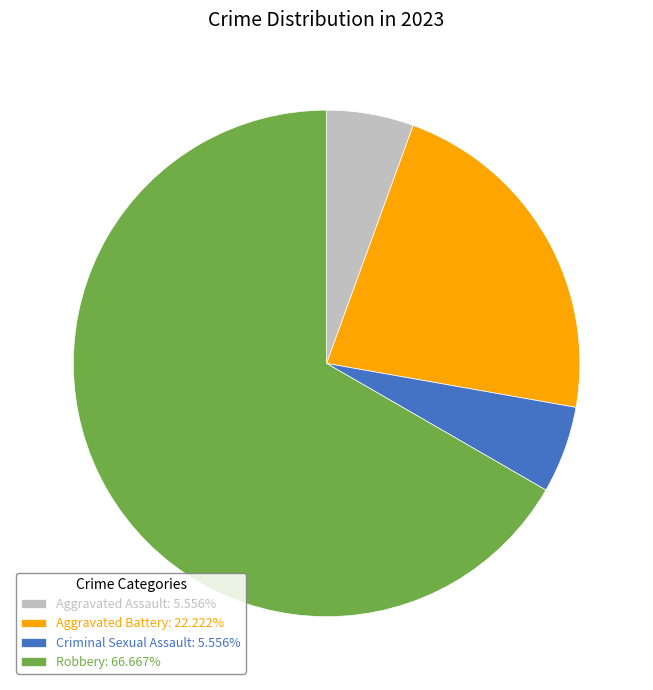

Do Aggravated Battery: 22.222% and Aggravated Assault: 5.556% together represent more than half of the pie?

No